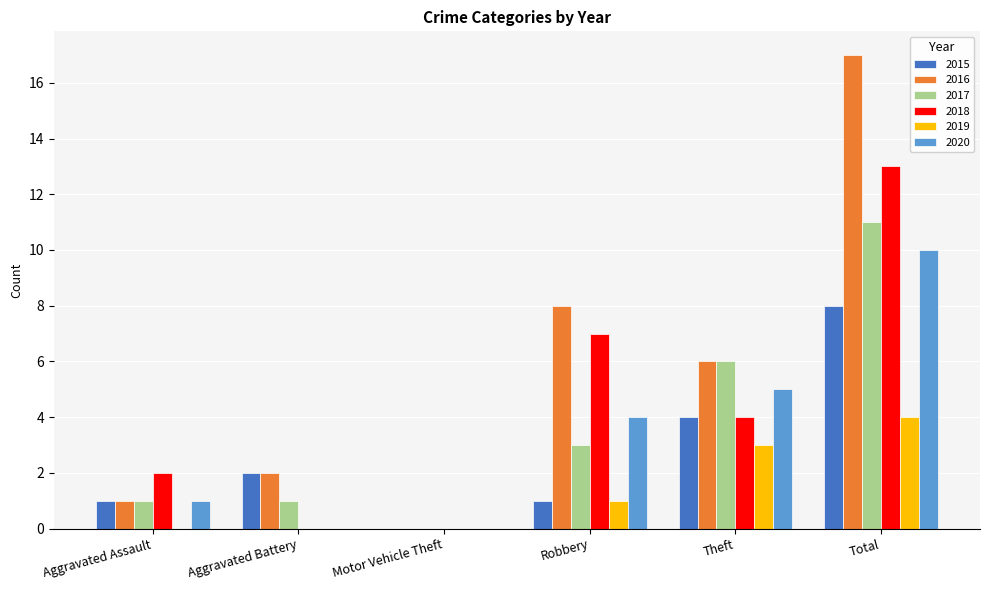

Between Aggravated Assault and Aggravated Battery, which series saw the biggest shift?

2018